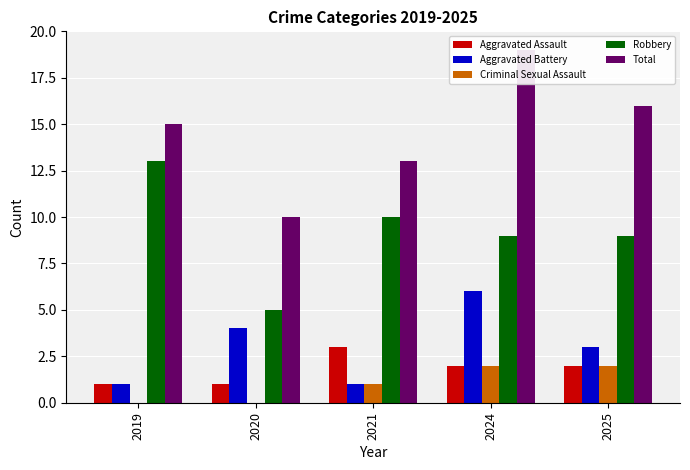

Rank the categories by Total value from lowest to highest.

2020, 2021, 2019, 2025, 2024